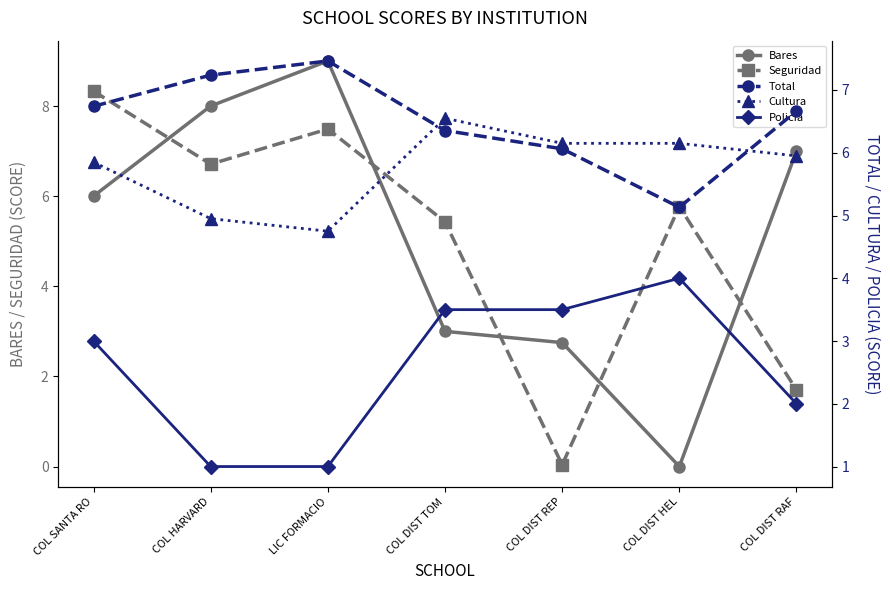

At how many categories does at least one series exceed 2?

7